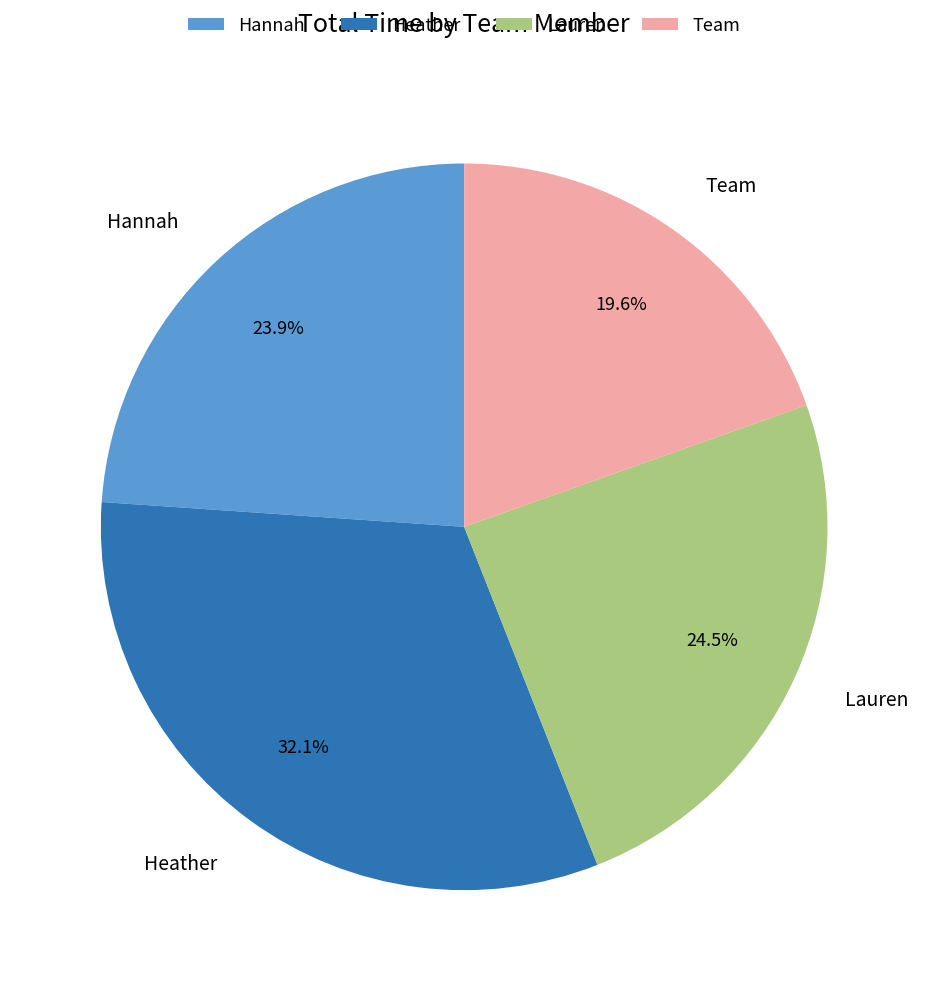

How many segments does this pie chart have?

4